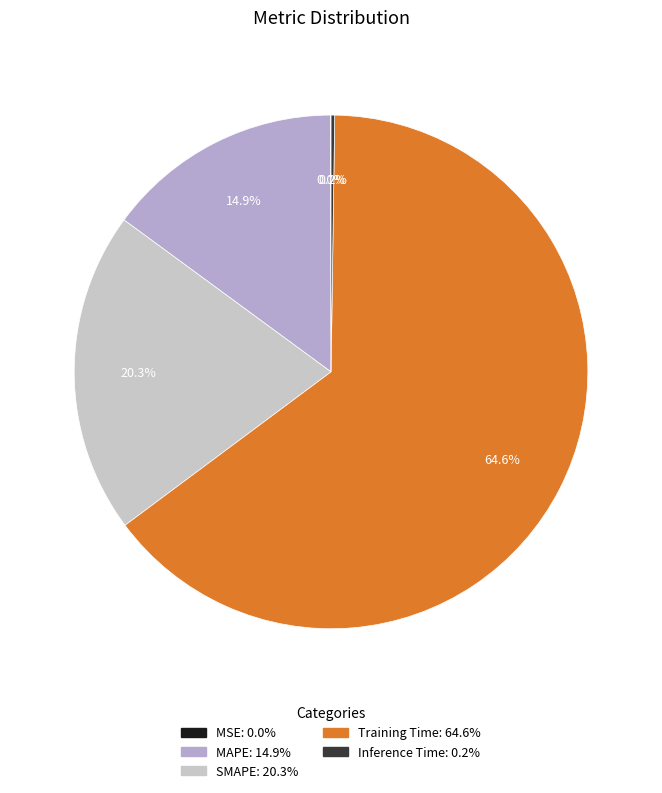

What portion of the pie excludes Inference Time?

99.8%